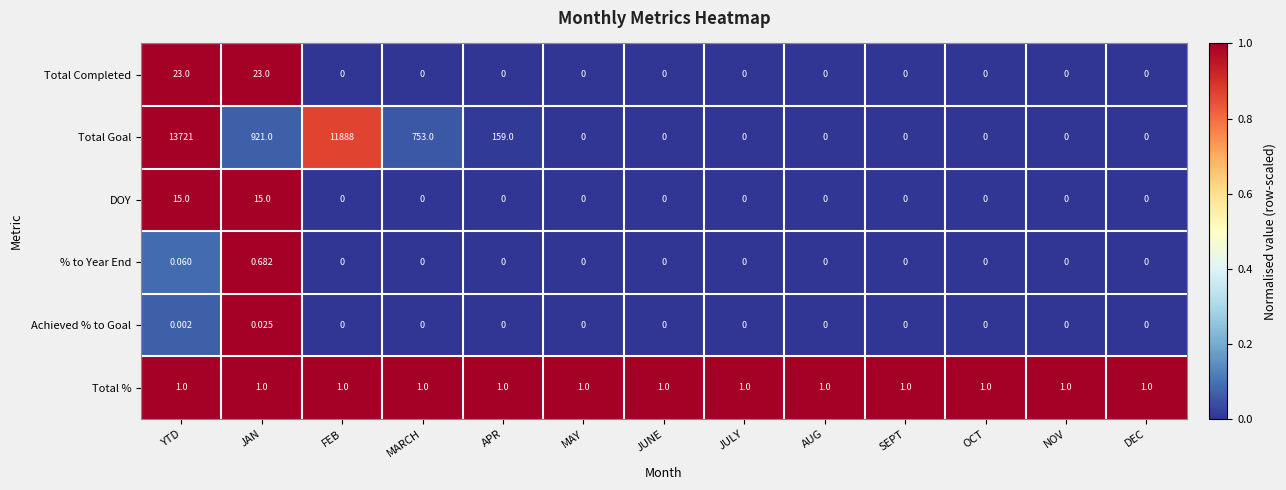

List the series in order of their peak value, lowest first.

Achieved % to Goal, % to Year End, Total %, DOY, Total Completed, Total Goal